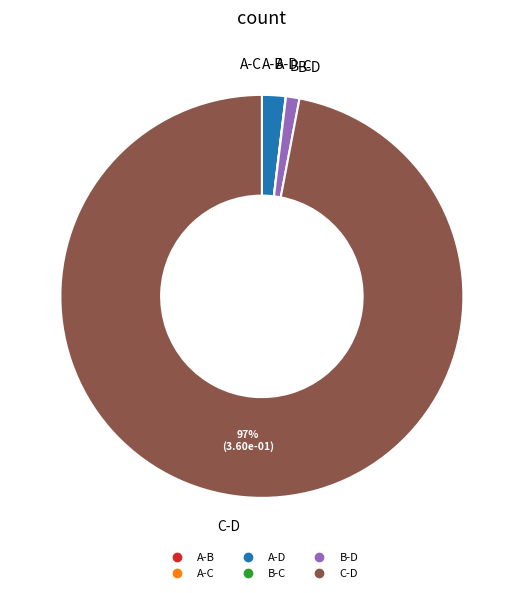

Is there any slice that represents more than half of the pie?

Yes